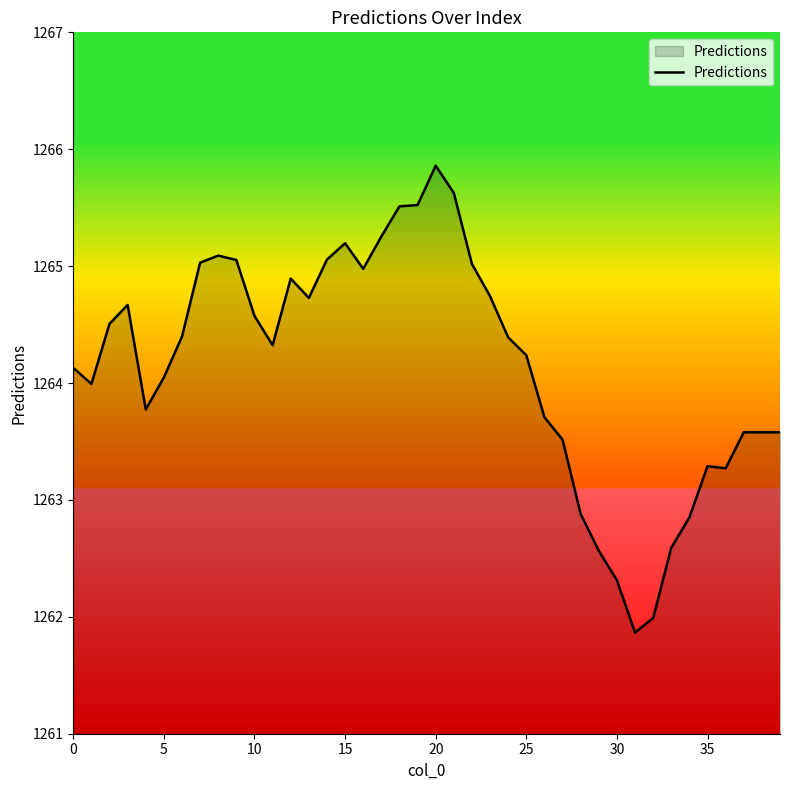

What is the difference between the maximum and minimum values?

4.0